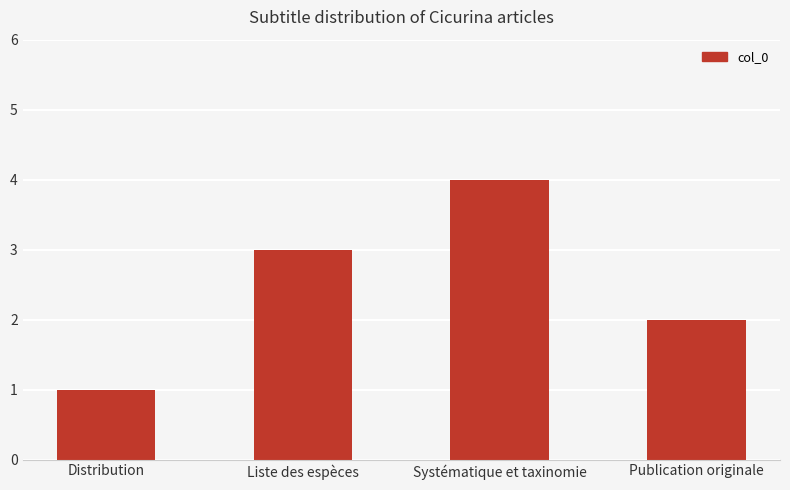

What position from the right is Publication originale?

1